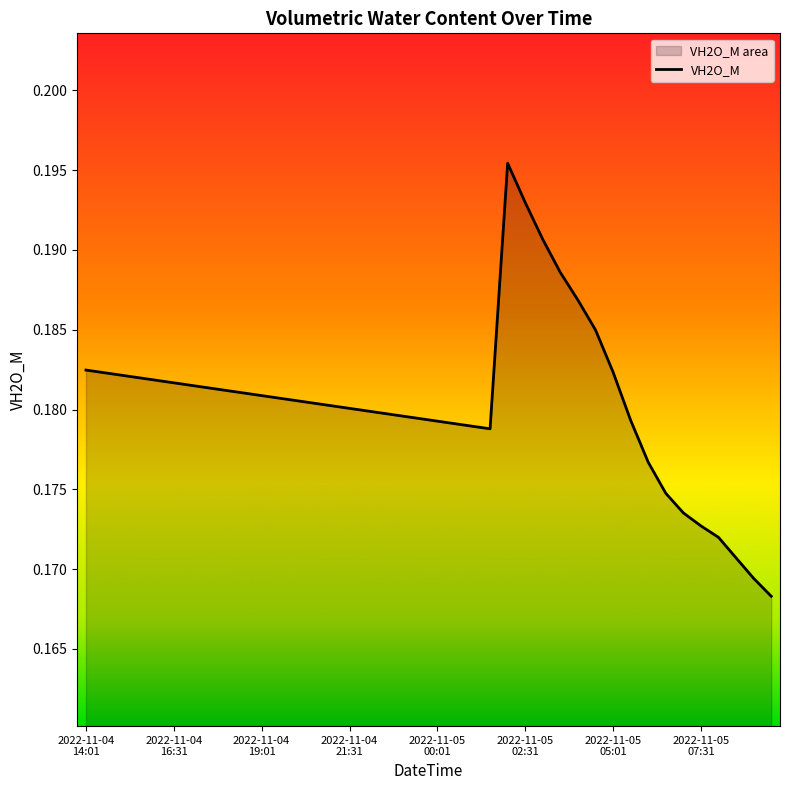

What is the label of the 34th point from the left?

2022-11-05 06:31